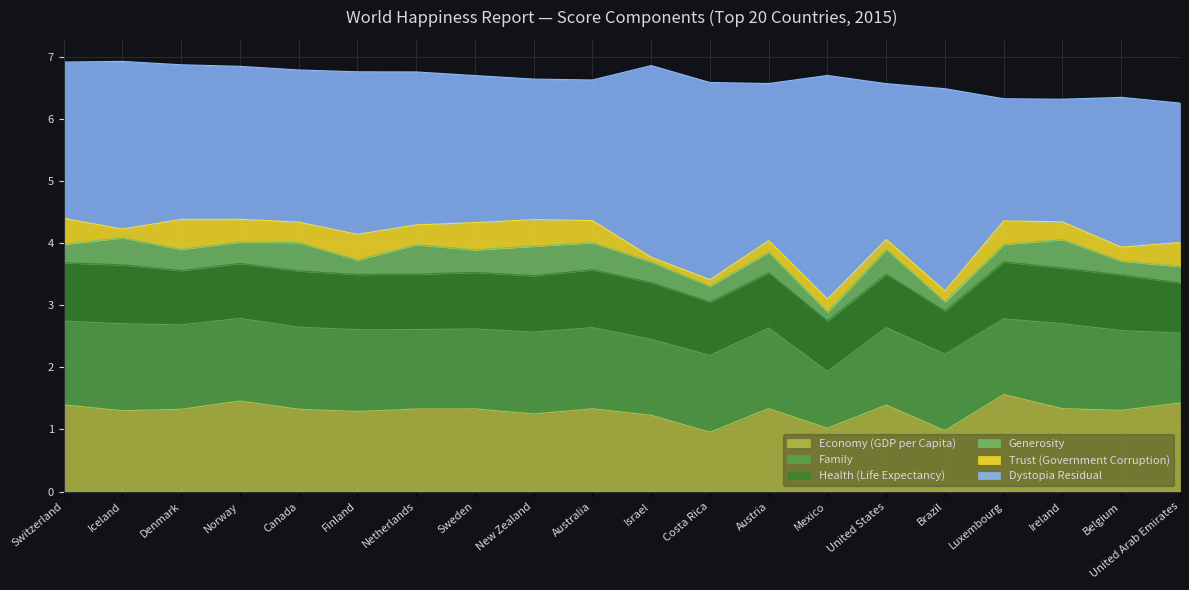

What is the smallest value displayed?

0.1